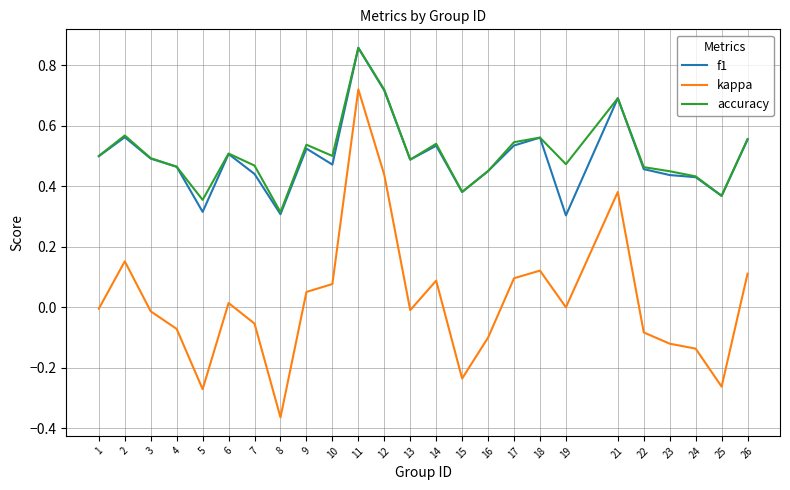

The value of kappa at 11 is 1.0. True or false?

False